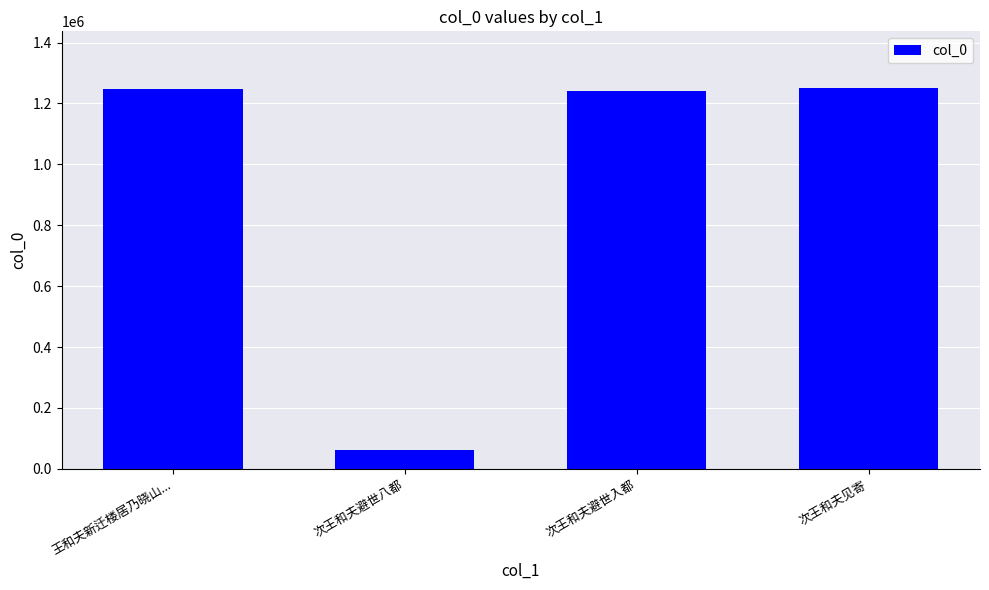

What is the difference between the maximum and second lowest values?

8428